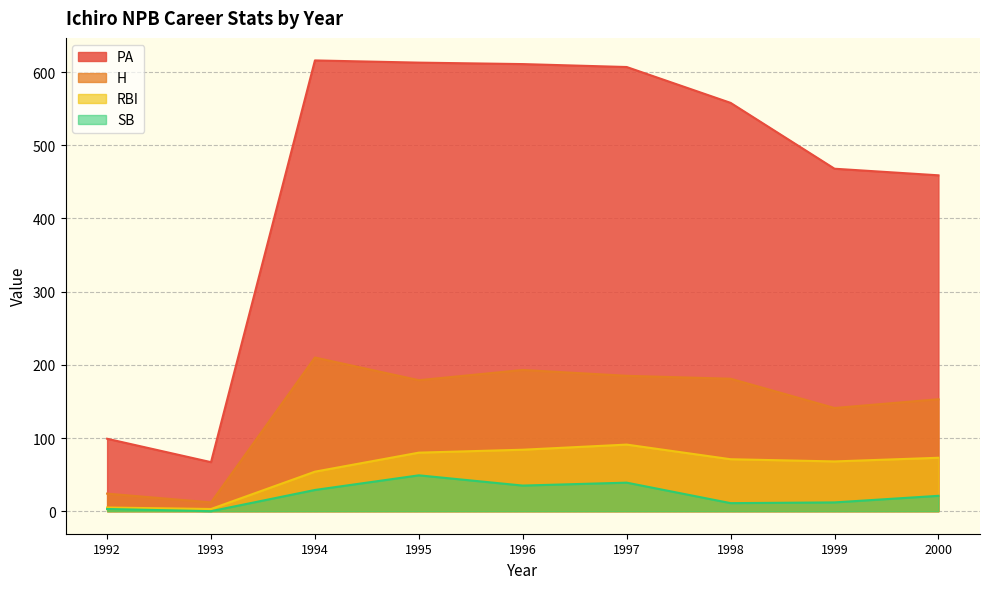

What is the difference between the maximum and minimum values in the H series?

198